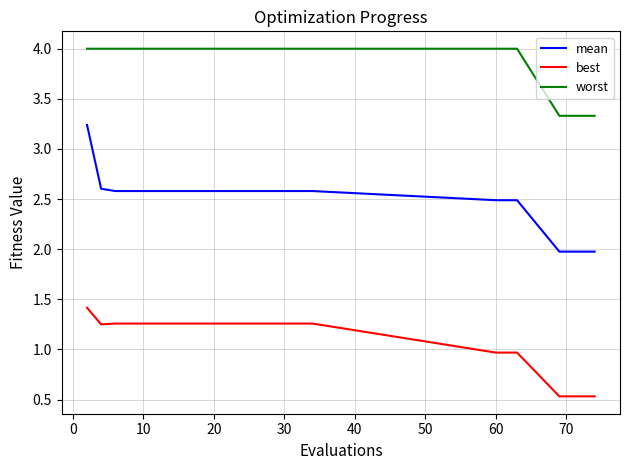

What are all the series names shown in the legend?

mean, best, worst